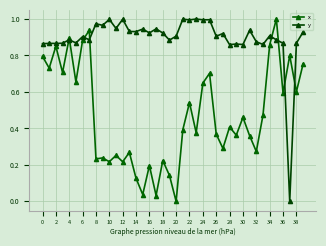

Does the chart have visible grid lines?

Yes